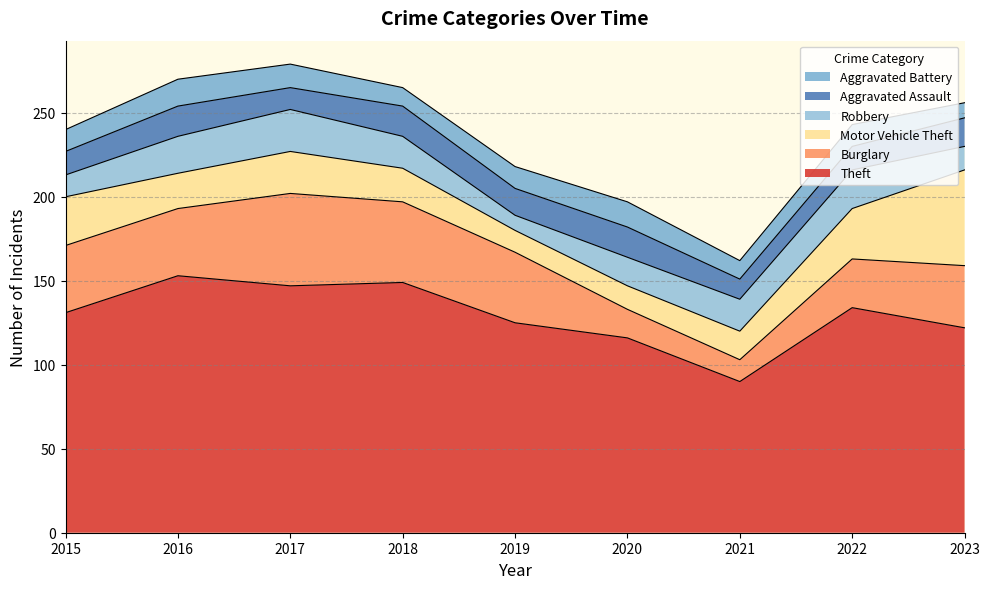

Is it true that Motor Vehicle Theft equals 39 at 2015?

False